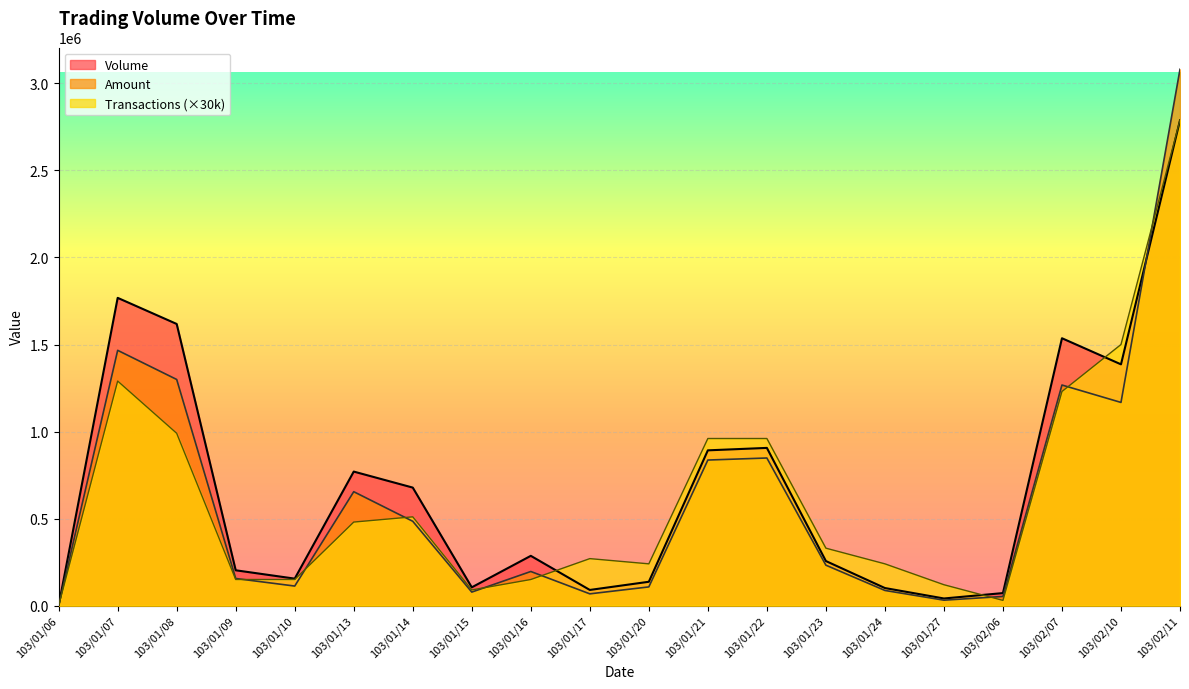

What is the label of the 14th point from the left?

103/01/23